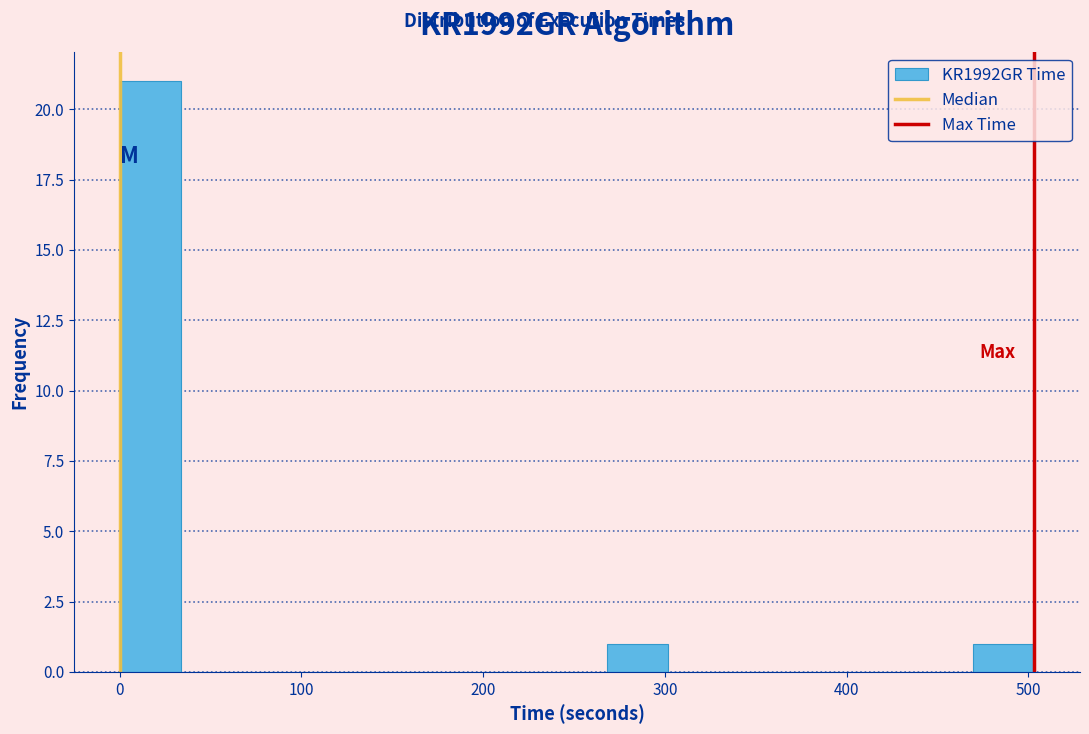

Read against the x-axis, roughly where is the centre of the tallest bar?

20